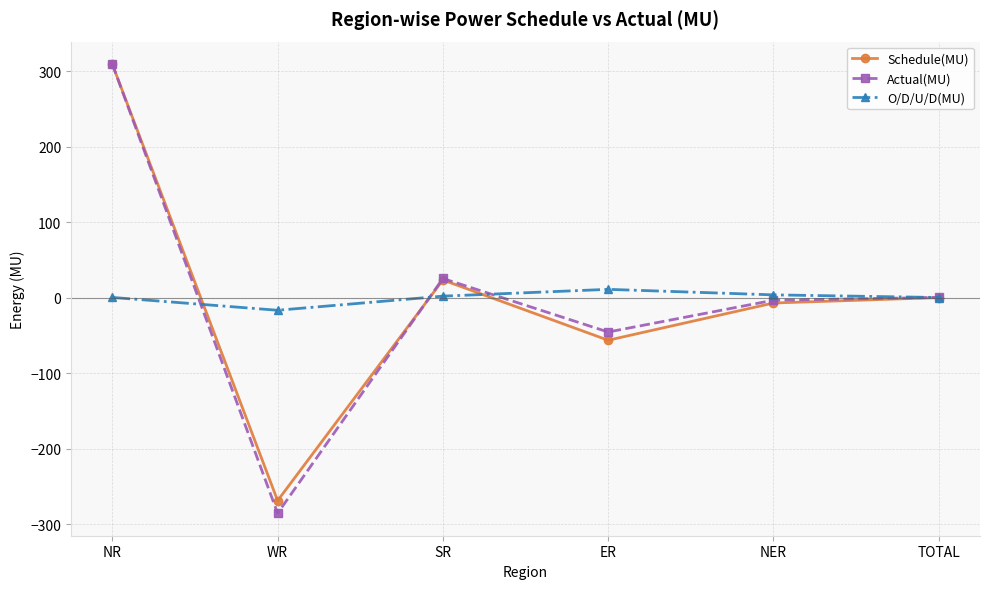

Is it true that Actual(MU) equals 145.5 at NR?

False